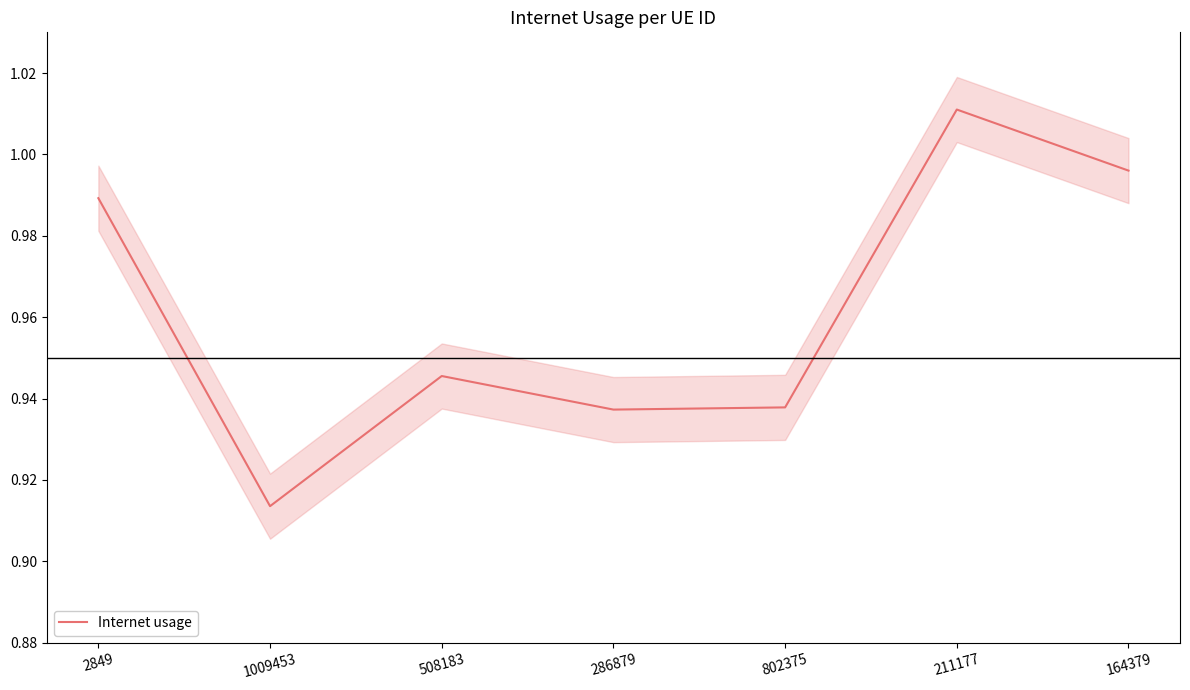

Reading right to left, extract all data points from this chart.

164379=1.0	211177=1.0	802375=0.9	286879=0.9	508183=0.9	1009453=0.9	2849=1.0